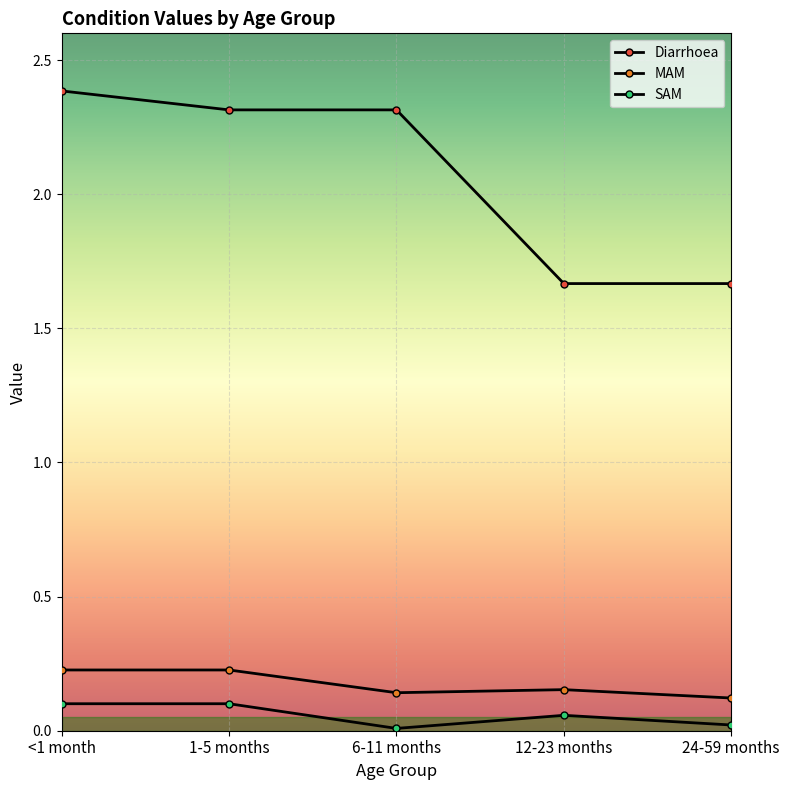

What is the label of the 3rd point from the right?

6-11 months